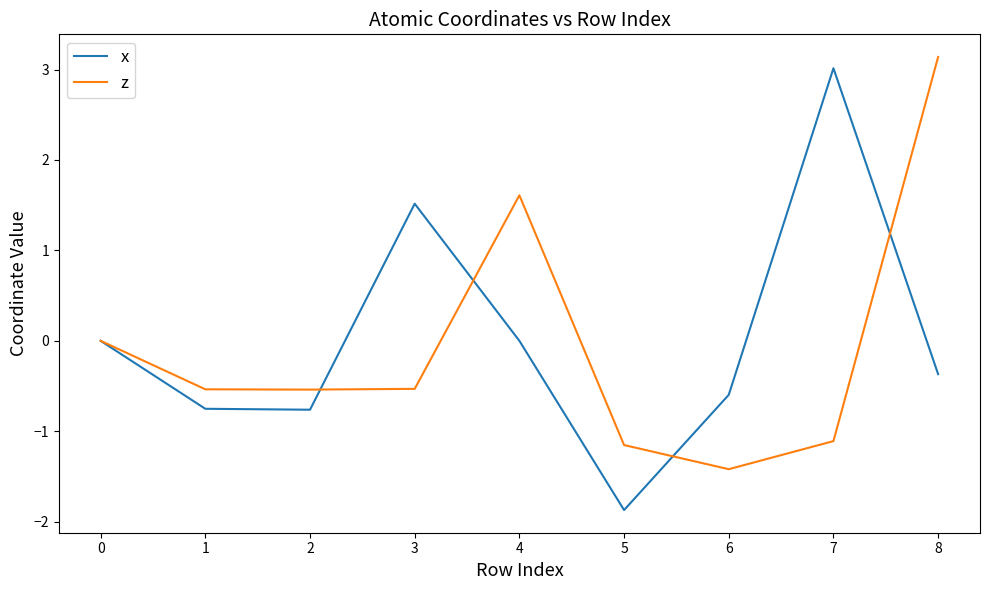

True or false: x has a value of 0.0 at 3.

False